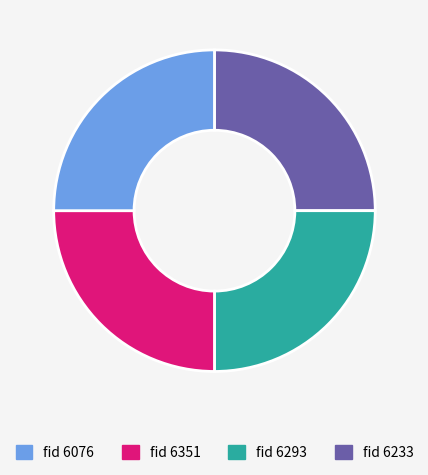

Is there a majority slice in this chart?

No